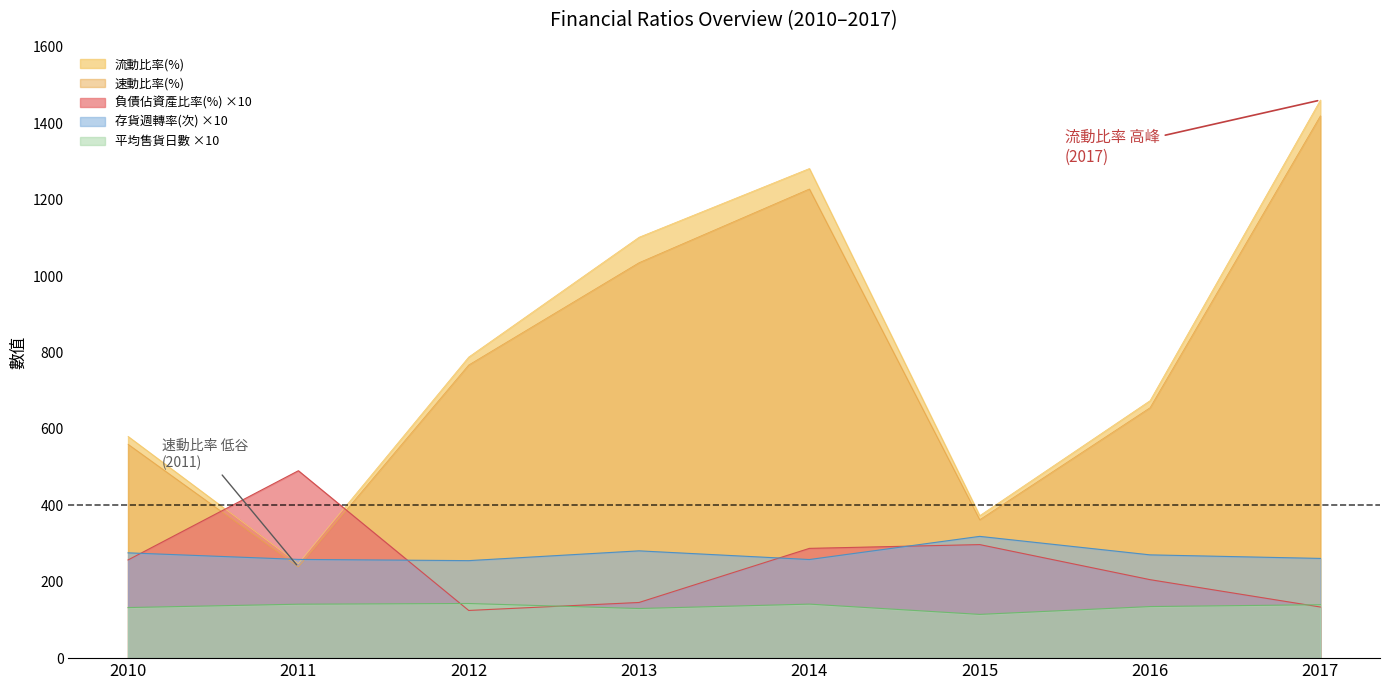

What is the difference between the highest and lowest values at 2016?

538.9